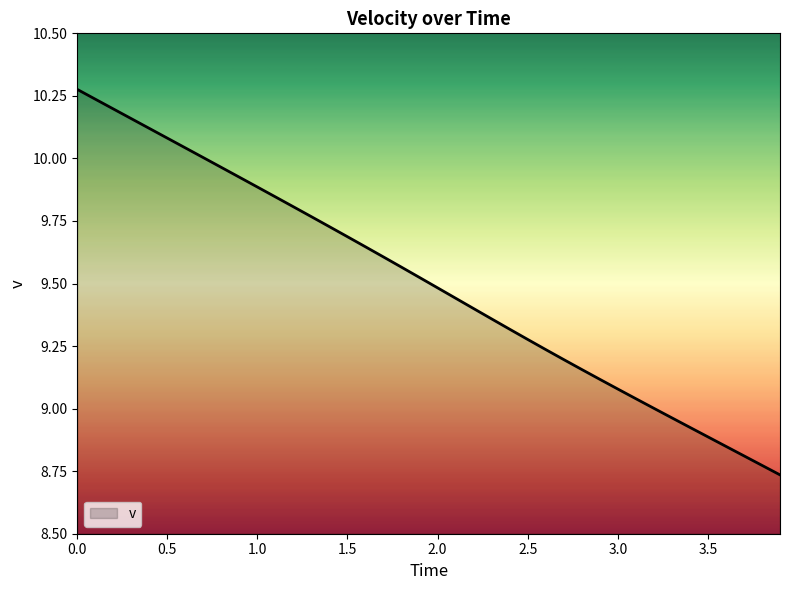

Does the chart have visible grid lines?

No